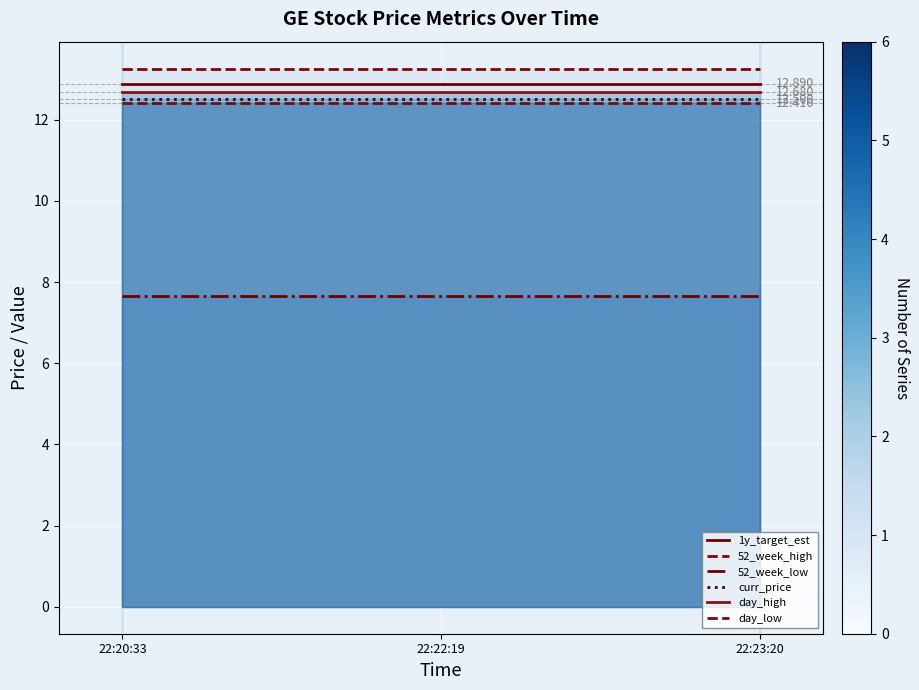

Count the number of data series in this chart.

6